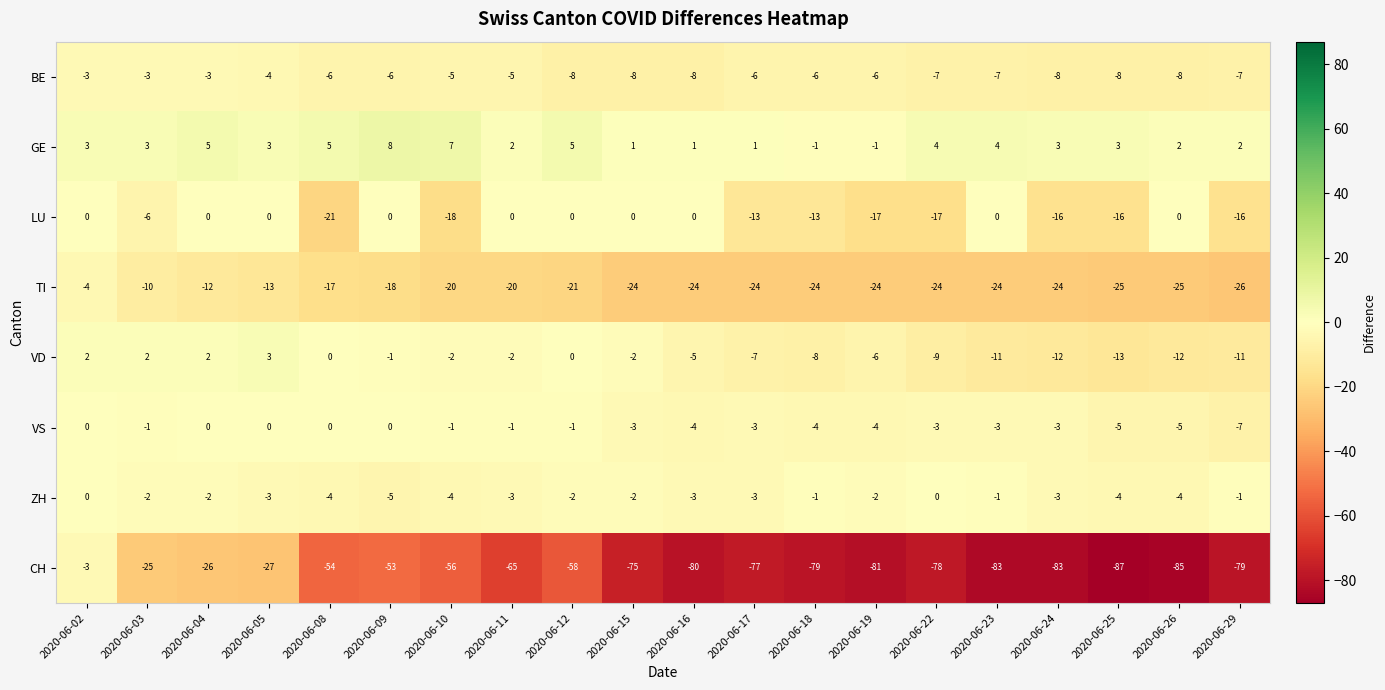

What is the approximate value of LU at 2020-06-24?

-16